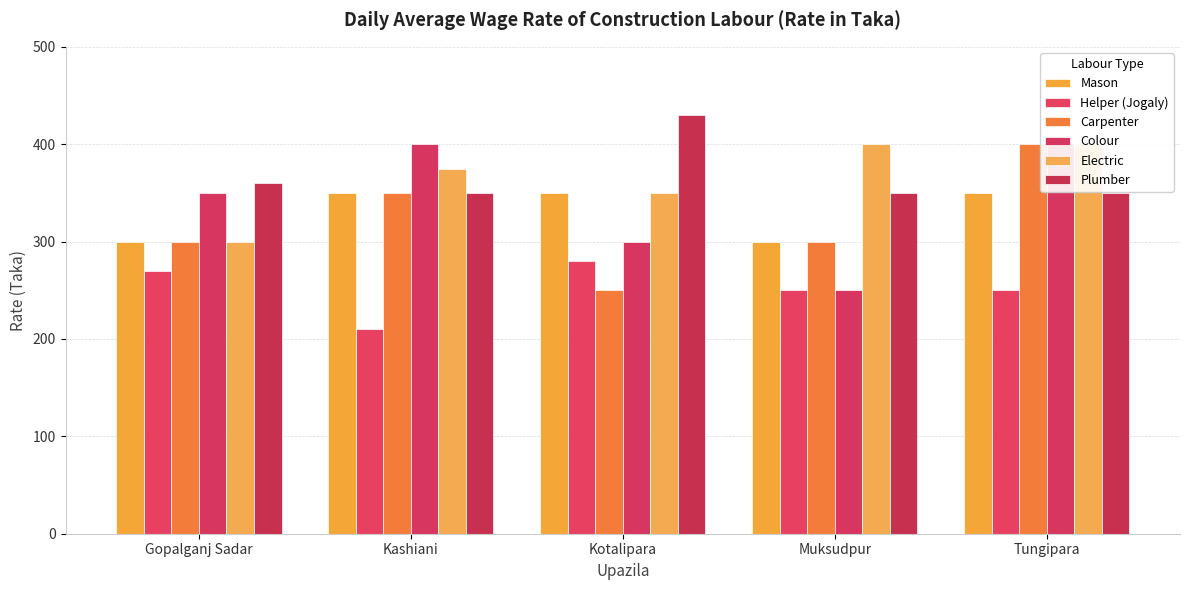

What is the label of the 1st bar from the right?

Tungipara